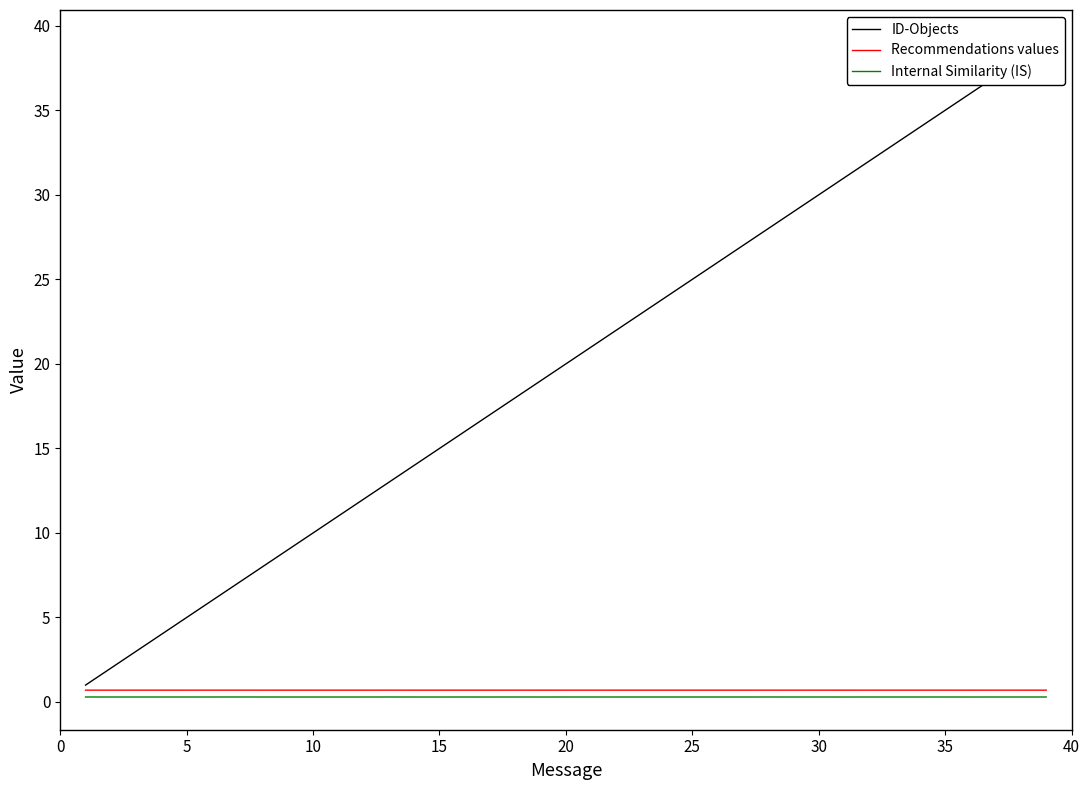

True or false: ID-Objects and Recommendations values intersect in this chart.

False